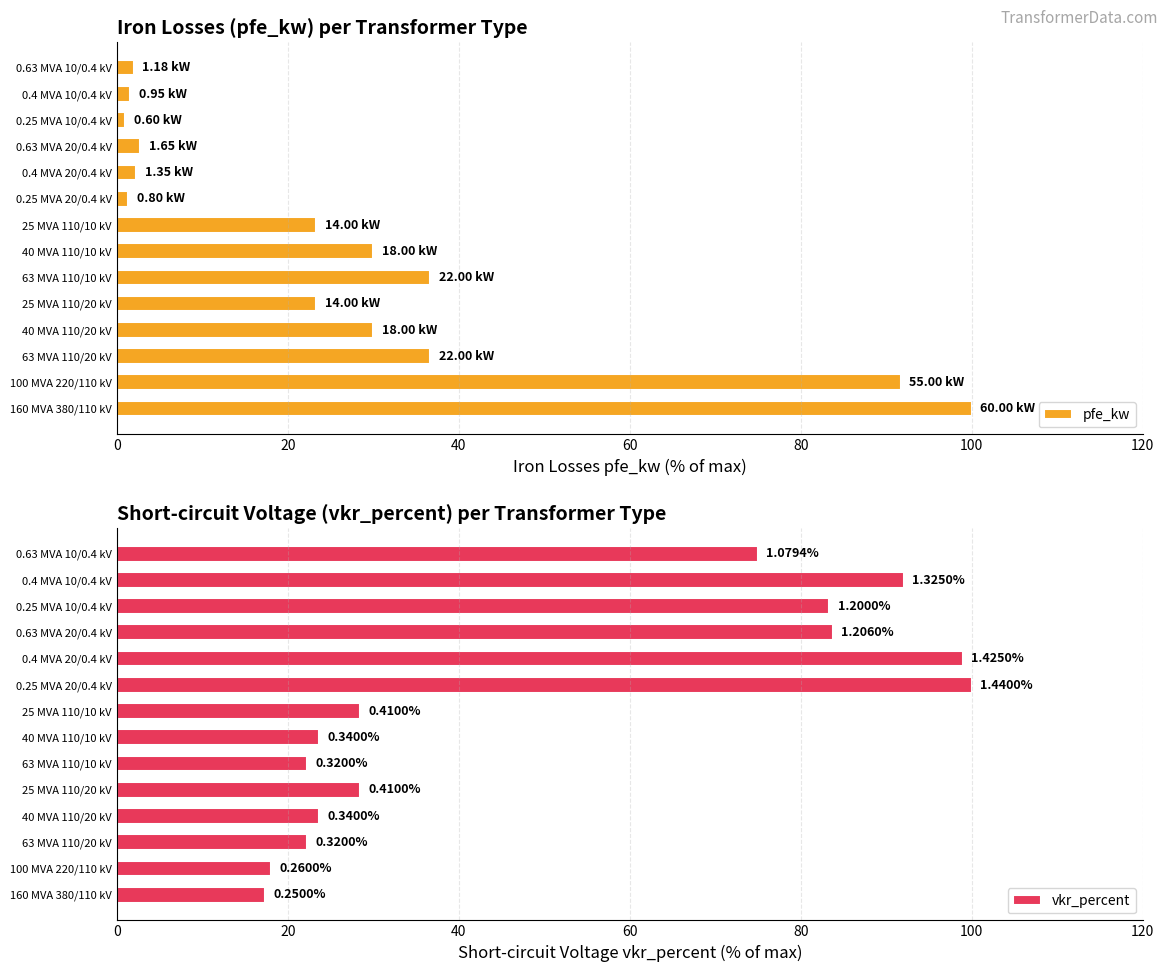

How many data points does each series have?

14